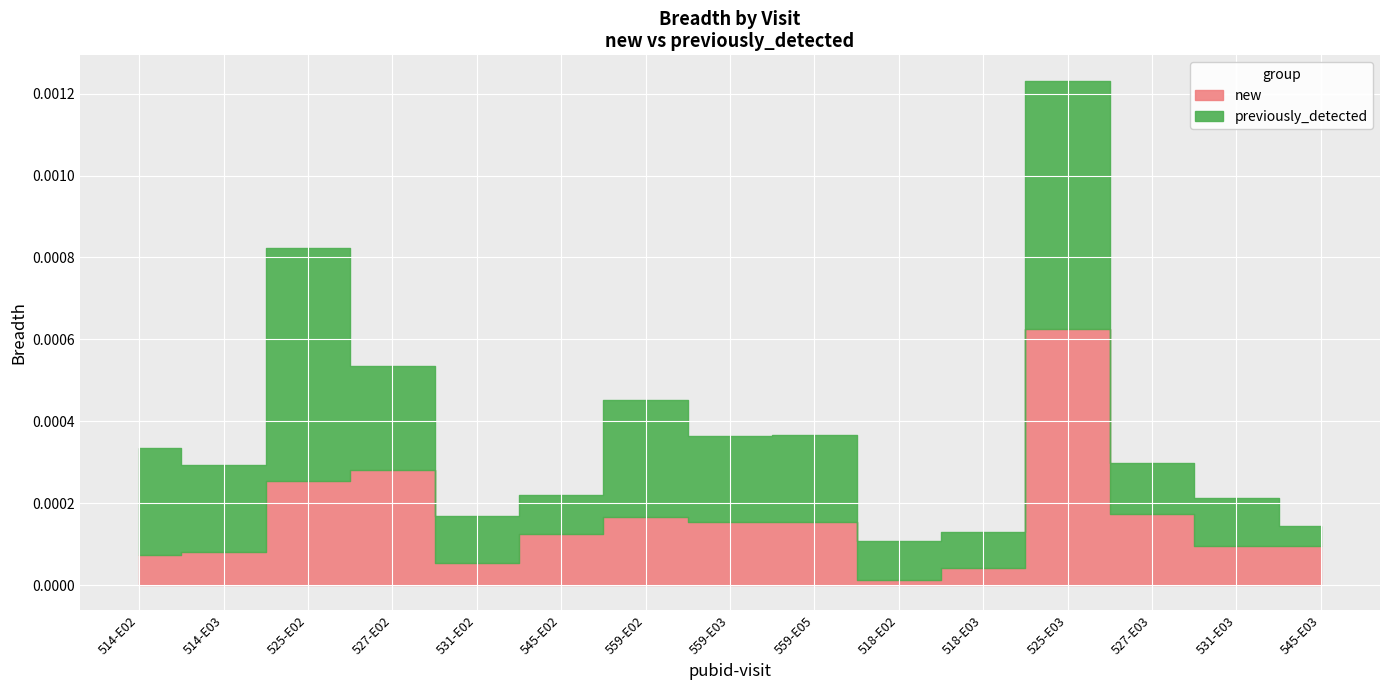

True or false: previously_detected and new cross at least once.

True